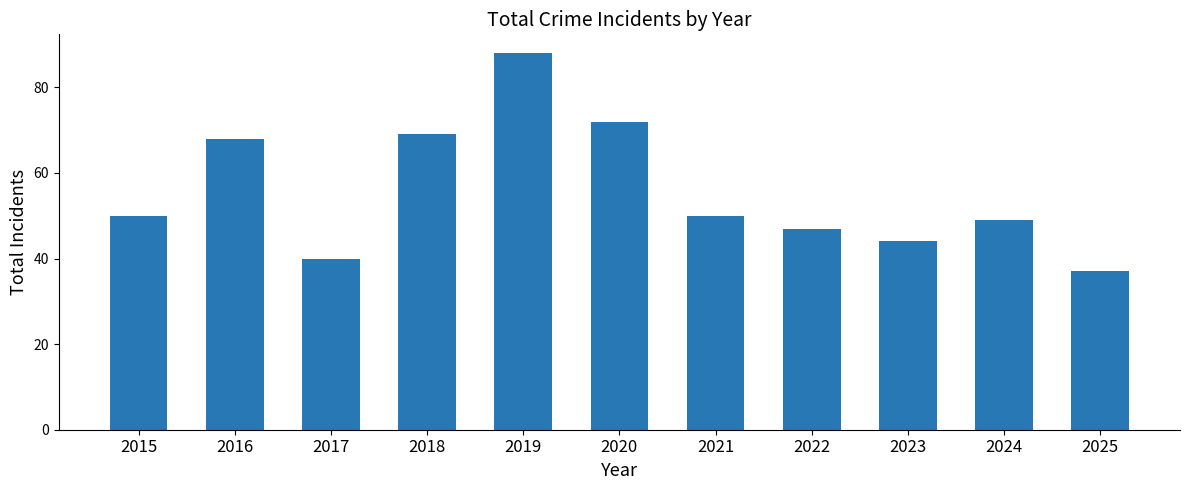

What is the change in value from 2022 to 2023?

-3